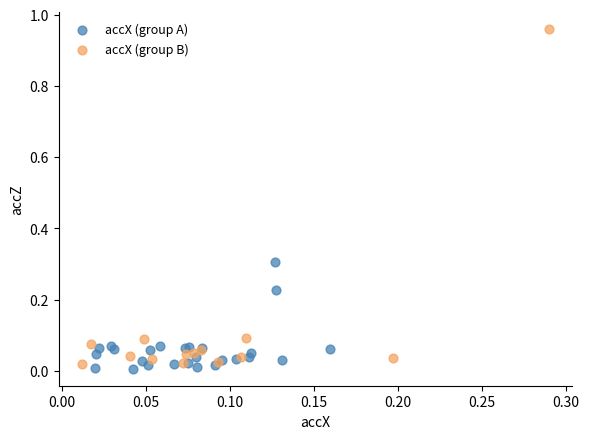

Which series has the widest spread of Y values?

accX (group B)